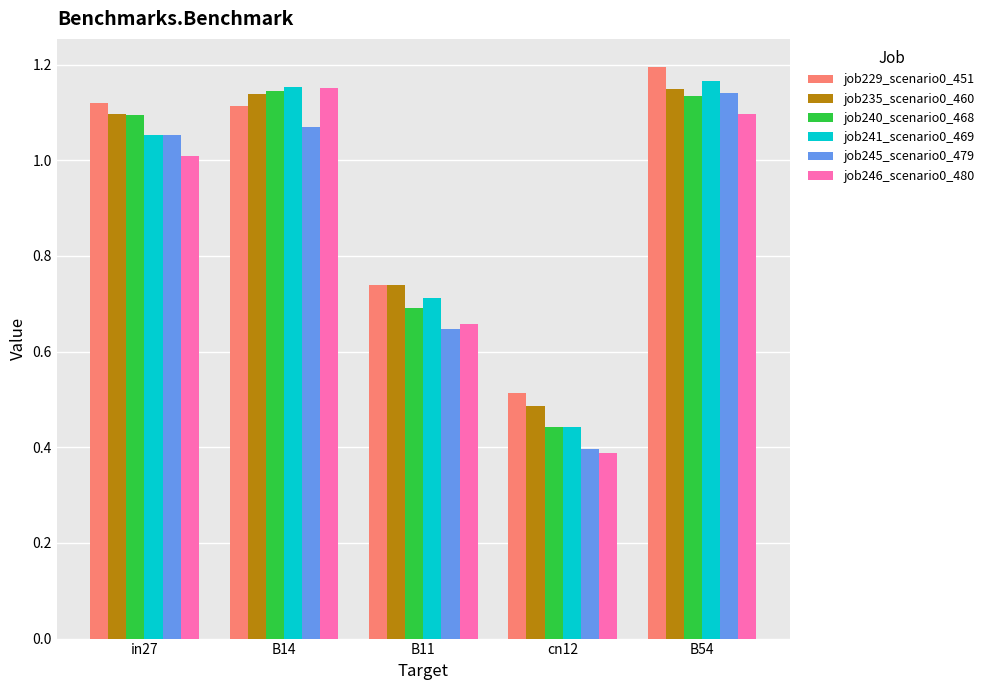

Is it true that job245_scenario0_479 equals 0.4 at B11?

False